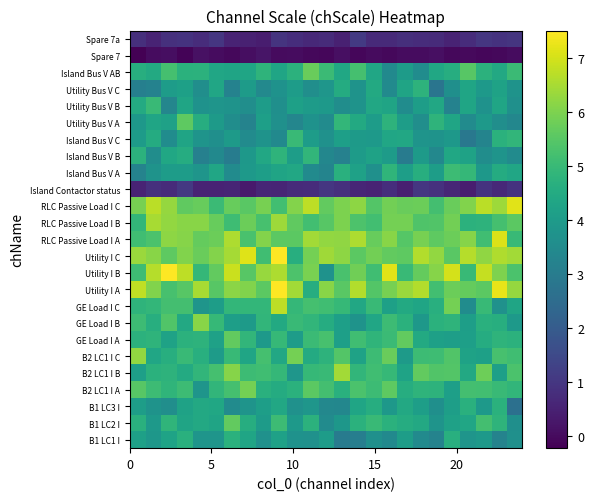

What is the minimum value shown in the chart?

-0.2